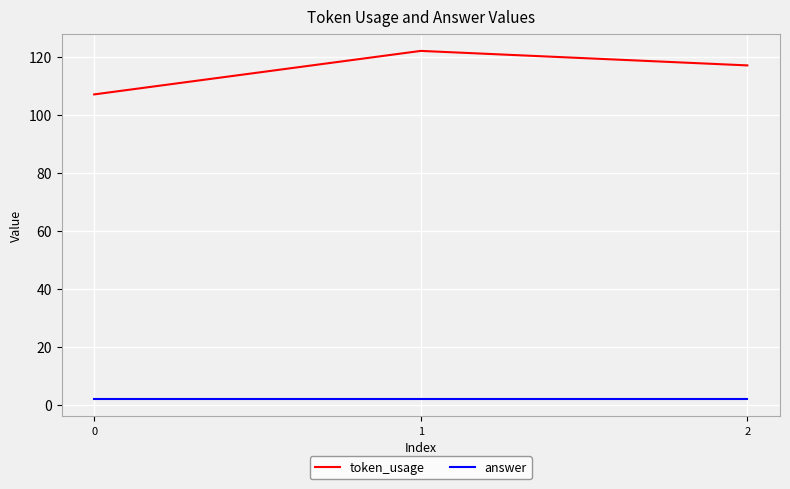

List the series in order of their overall mean, highest first.

token_usage, answer